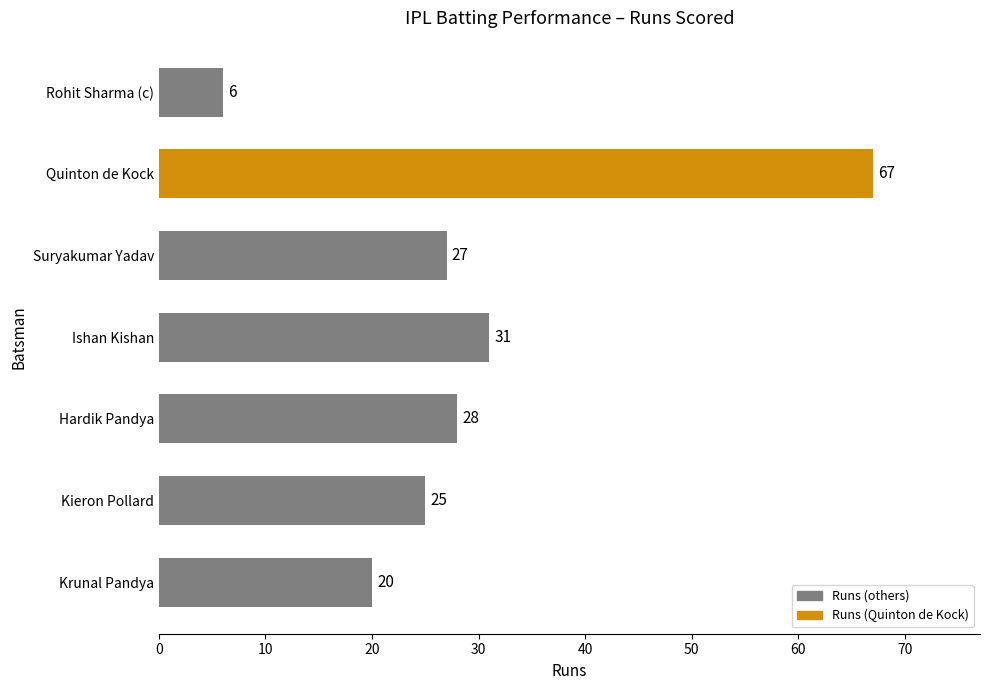

What is the difference between the maximum and second lowest values?

47